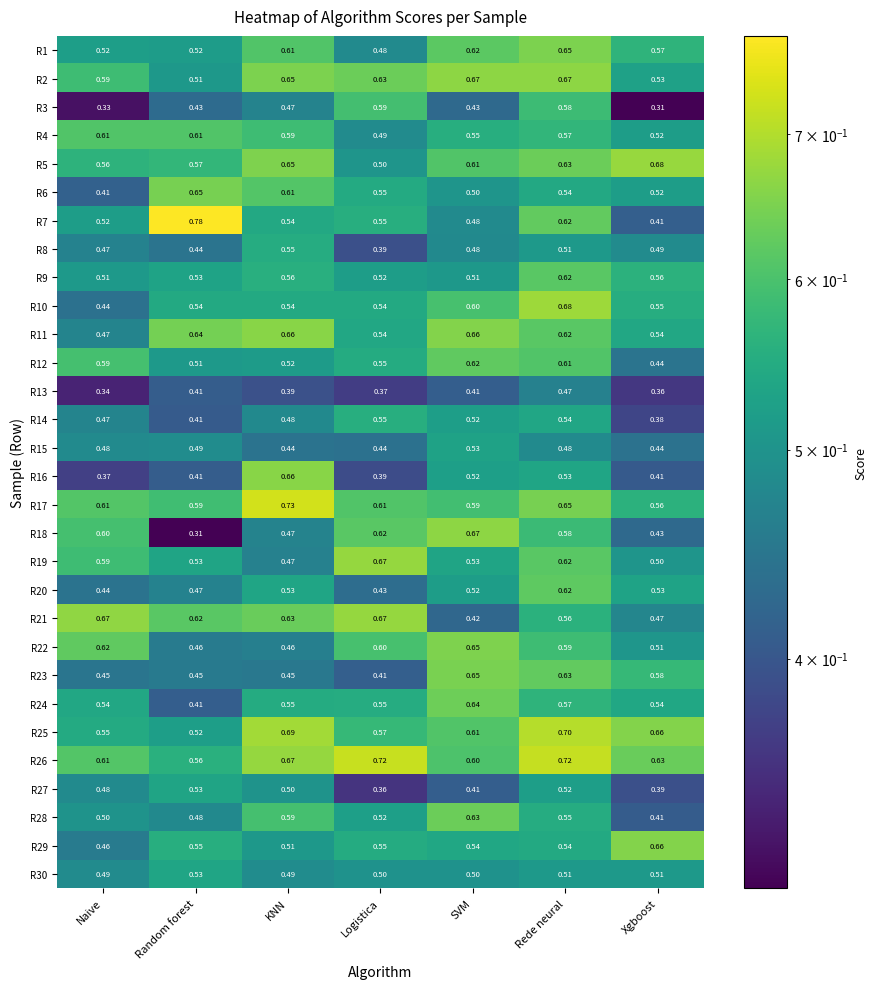

How many distinct data groups are displayed?

30